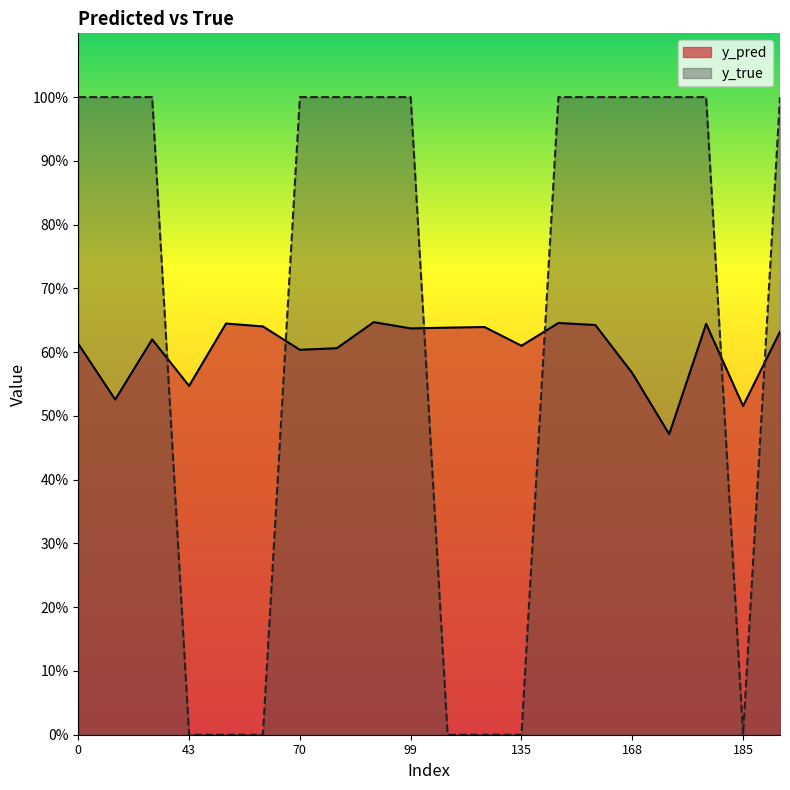

At which category is the sum across all series the highest?

91